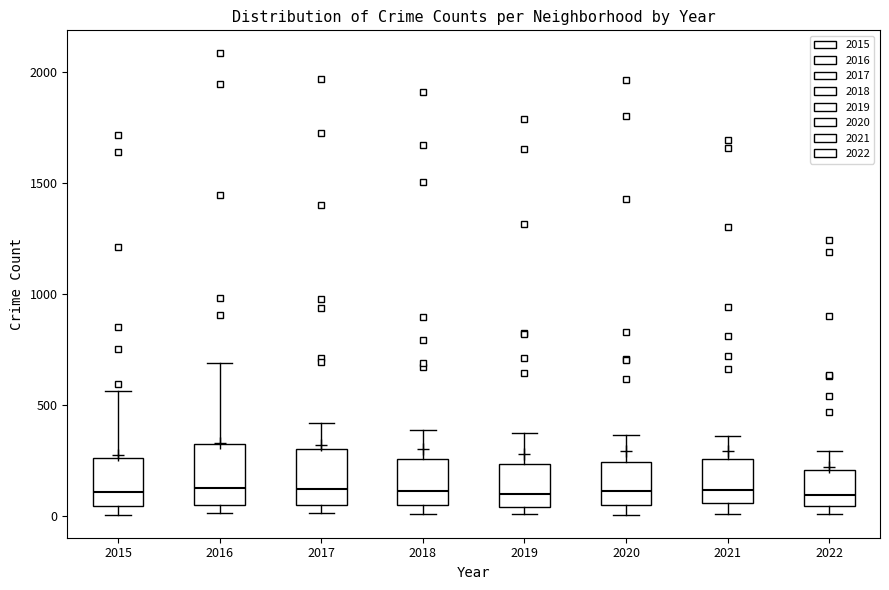

Where does the lower whisker of the box at x = 2021 end on the y-axis? The values are not printed on the chart, so give them approximately, as read against the axis.

0